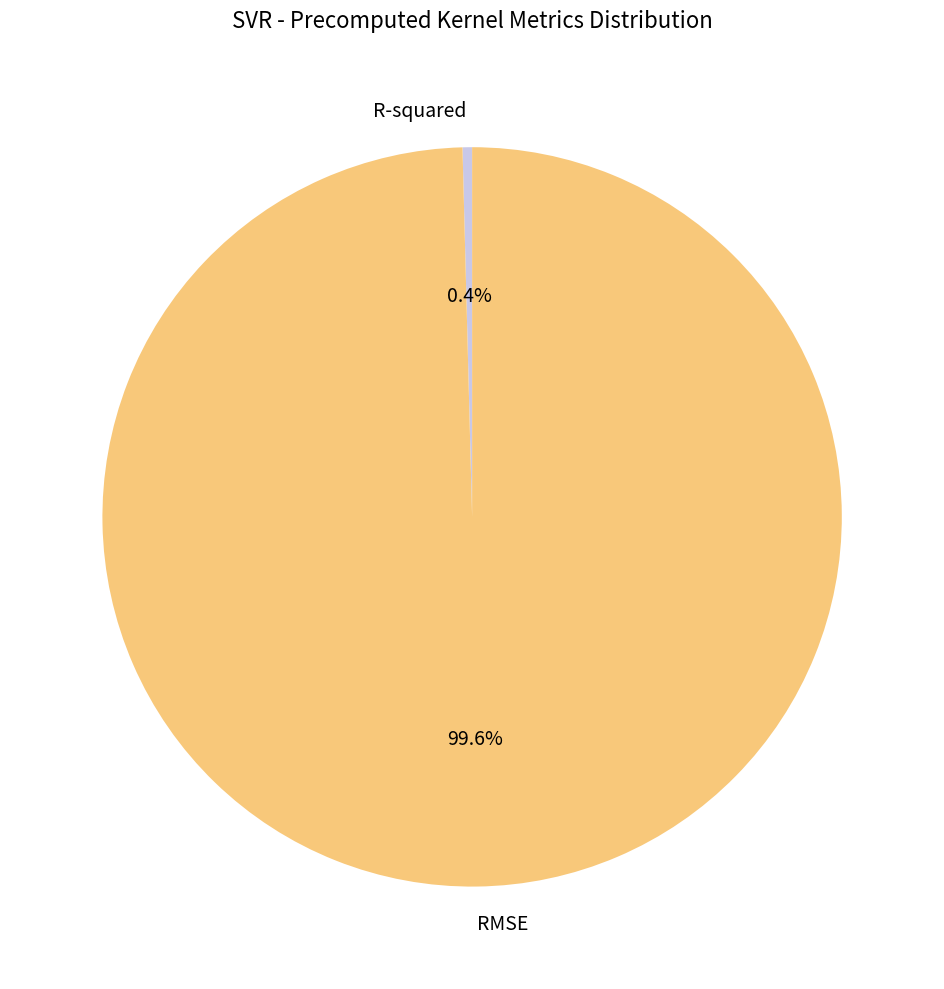

To the nearest percent, what portion does RMSE represent?

100%